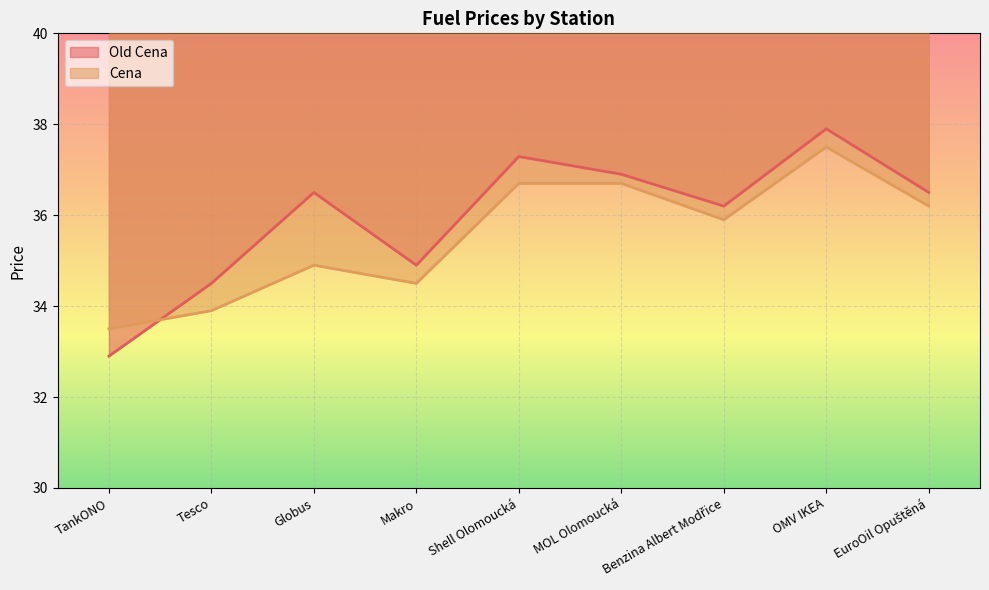

Which label corresponds to the smallest value in the chart?

TankONO